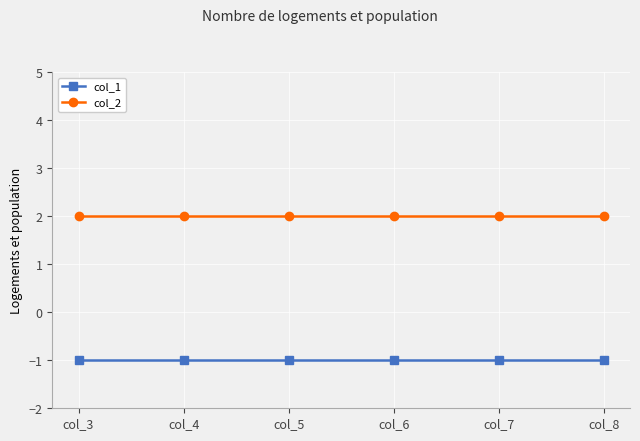

What is the spread (max minus min) of values at col_3?

3